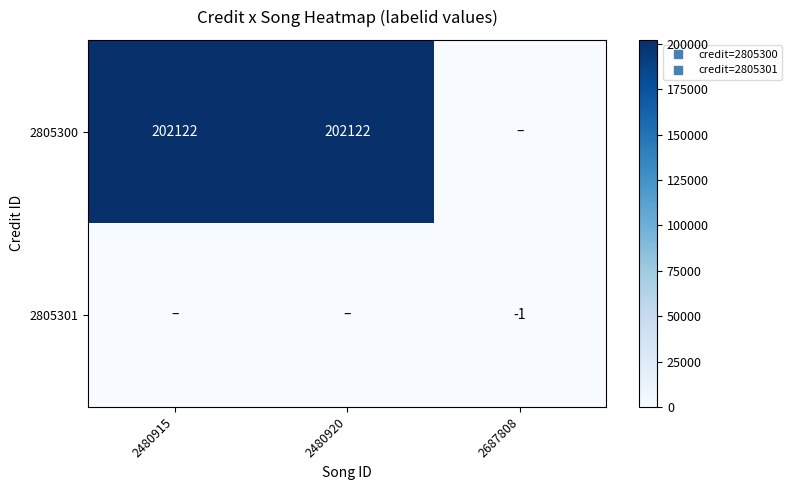

What is the highest value of the 2805300 series?

202122